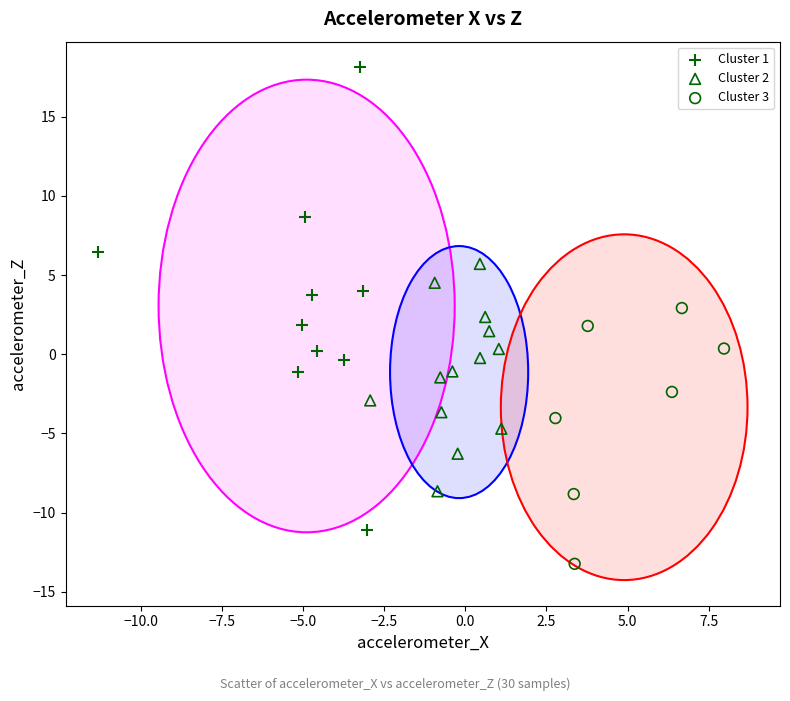

What are all the series names shown in the legend?

Cluster 1, Cluster 2, Cluster 3